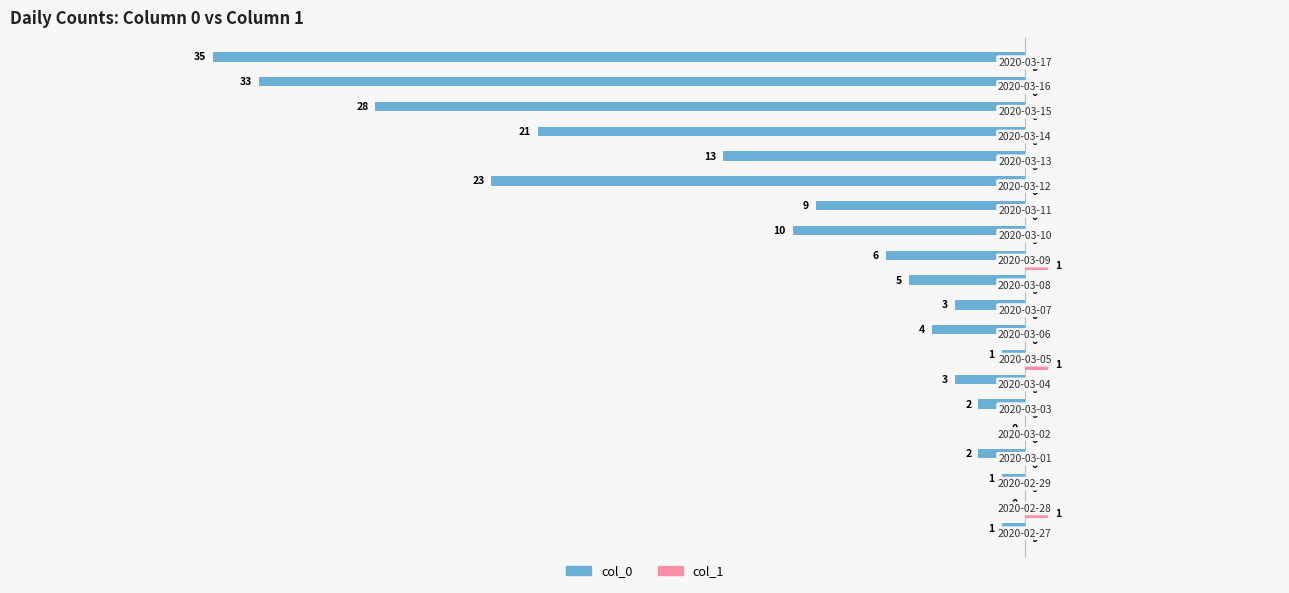

Which series has the largest total across all categories?

col_1